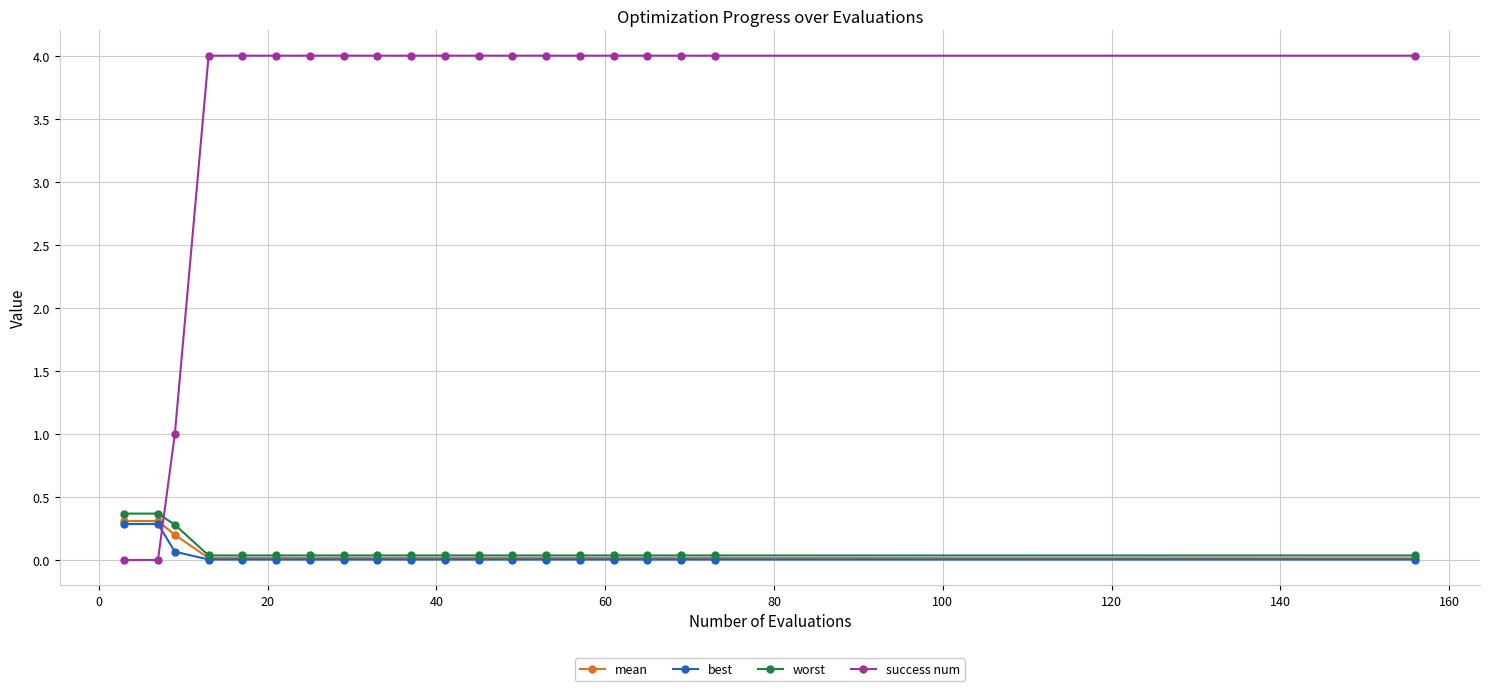

How many series are shown in this chart?

4